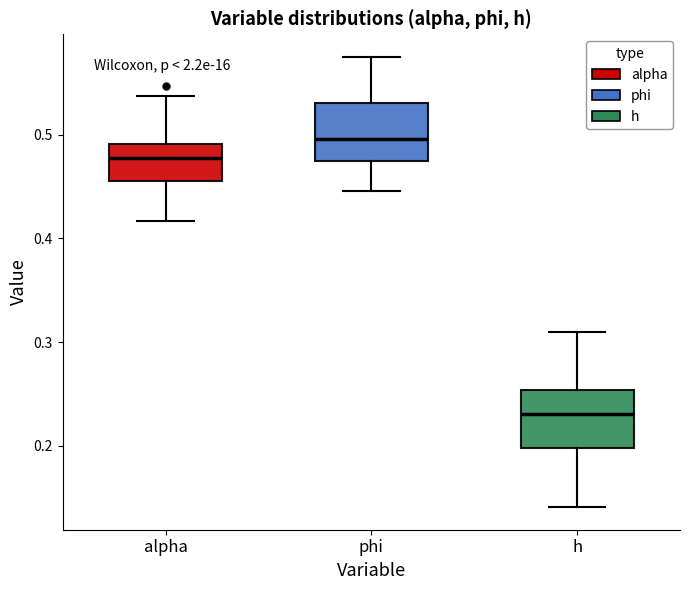

Reading left to right, transcribe this box plot: for each box, give where its median line is, the range the box spans, and where its two whiskers end, as read against the y-axis. The values are not printed on the chart, so give them approximately, as read against the axis.

alpha: median 0.48, box 0.46 to 0.49, whiskers 0.42 to 0.54
phi: median 0.50, box 0.47 to 0.53, whiskers 0.45 to 0.58
h: median 0.23, box 0.20 to 0.25, whiskers 0.14 to 0.31